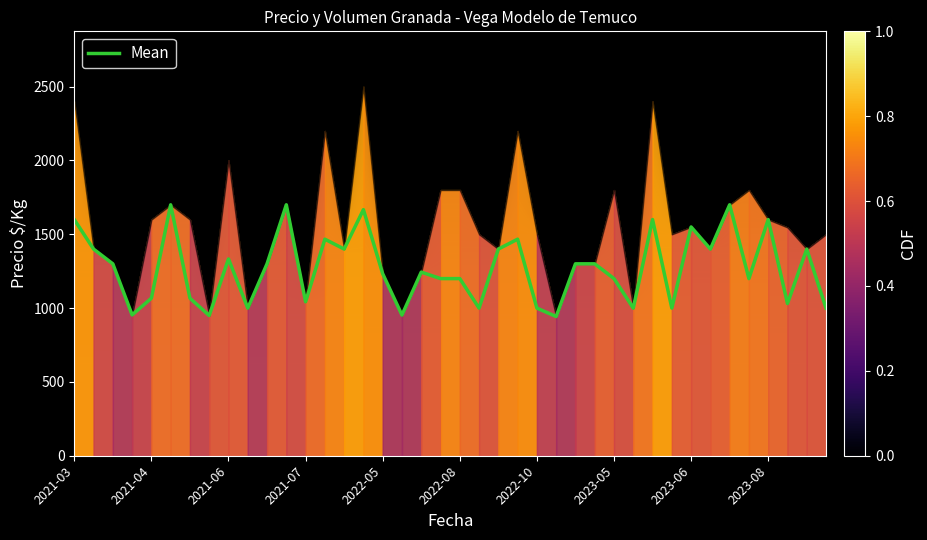

What position from the left is 25?

26